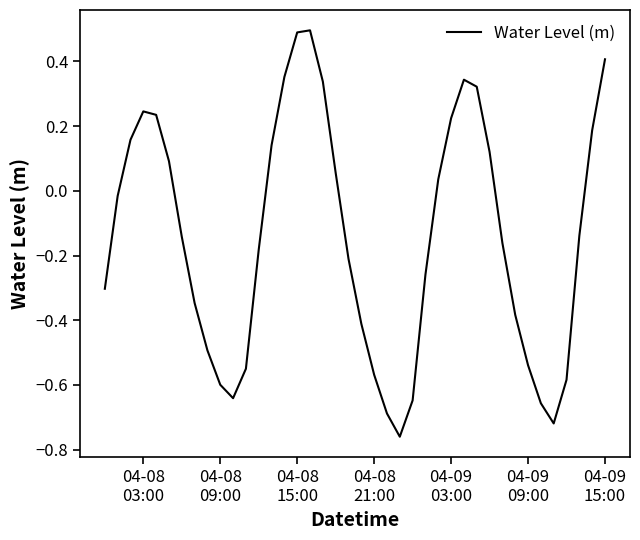

What is the greatest value displayed?

0.5